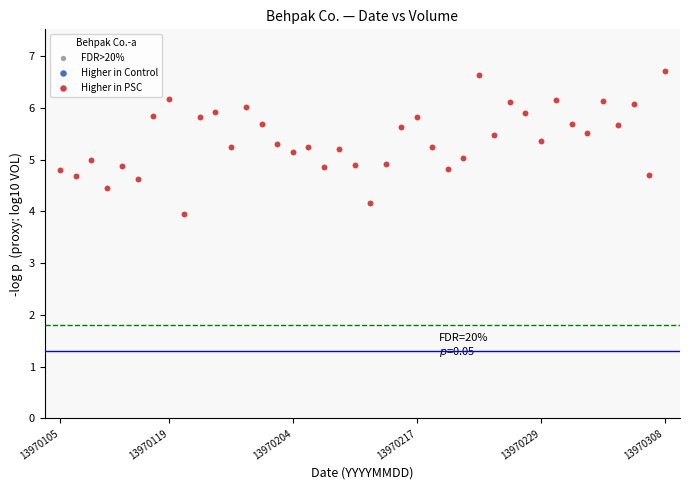

What is the range of Y values (max minus min)?

2.8